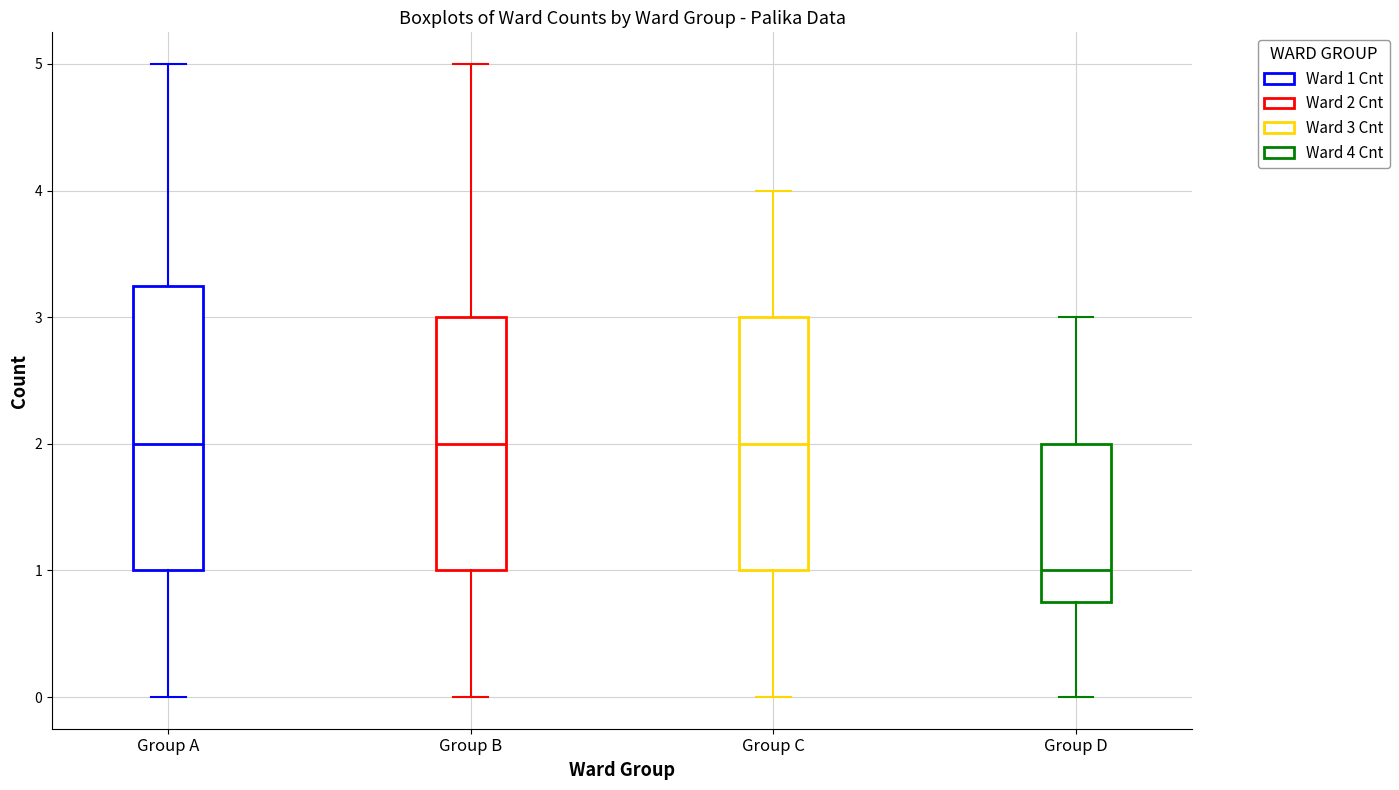

Which box is the tallest, from its lower edge to its upper edge?

Group A